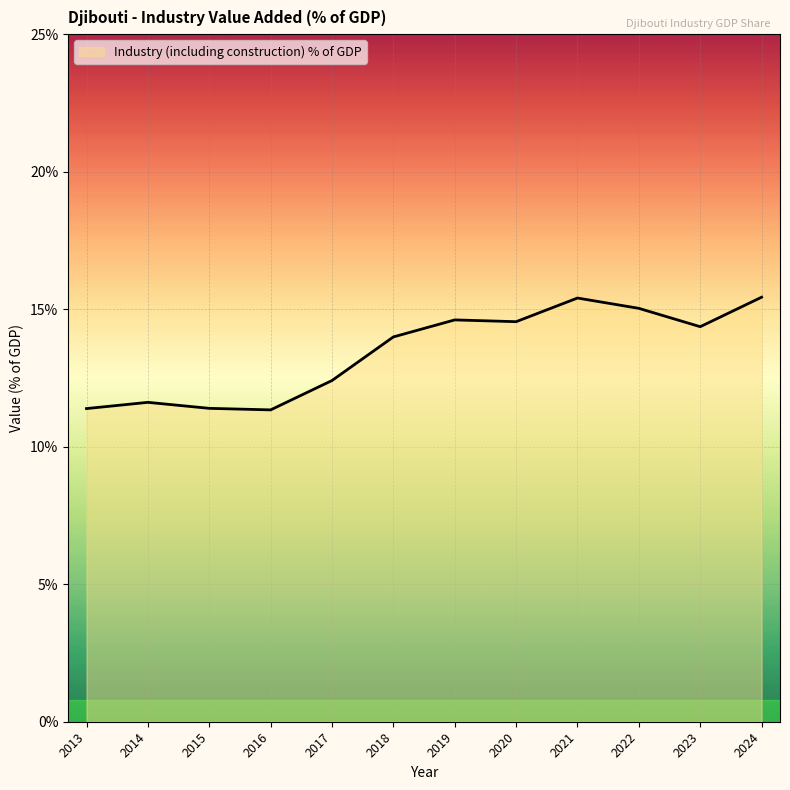

The value at 2015 is 16.8. True or false?

False